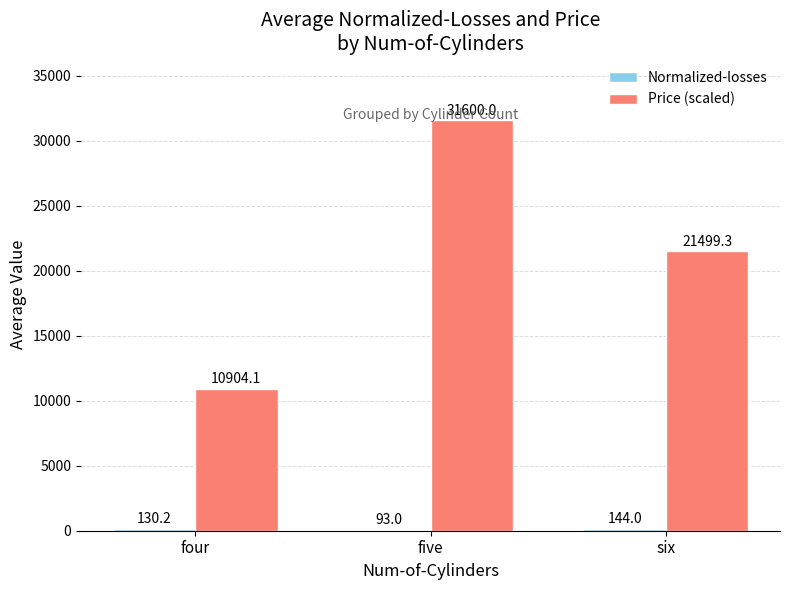

Which series has the largest total across all categories?

Price (scaled)